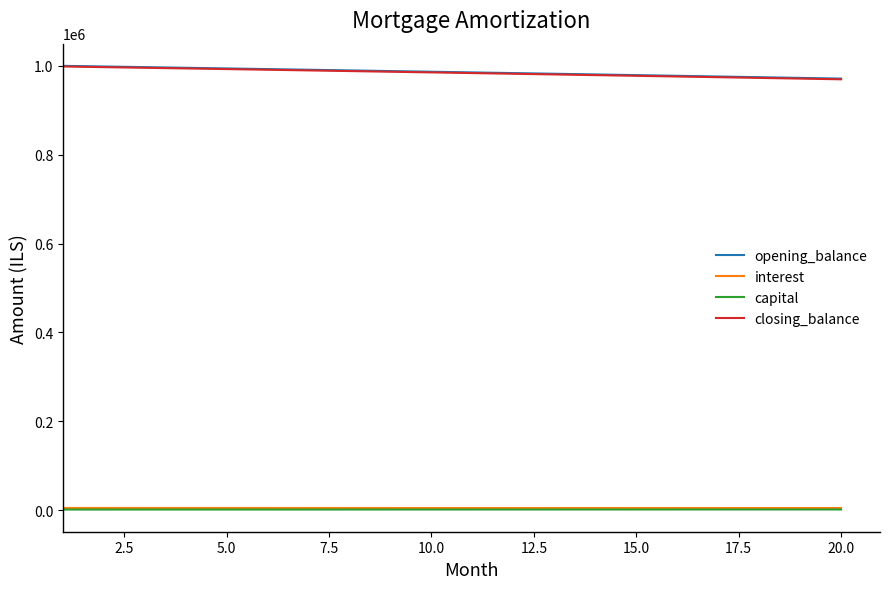

True or false: interest and opening_balance intersect in this chart.

False